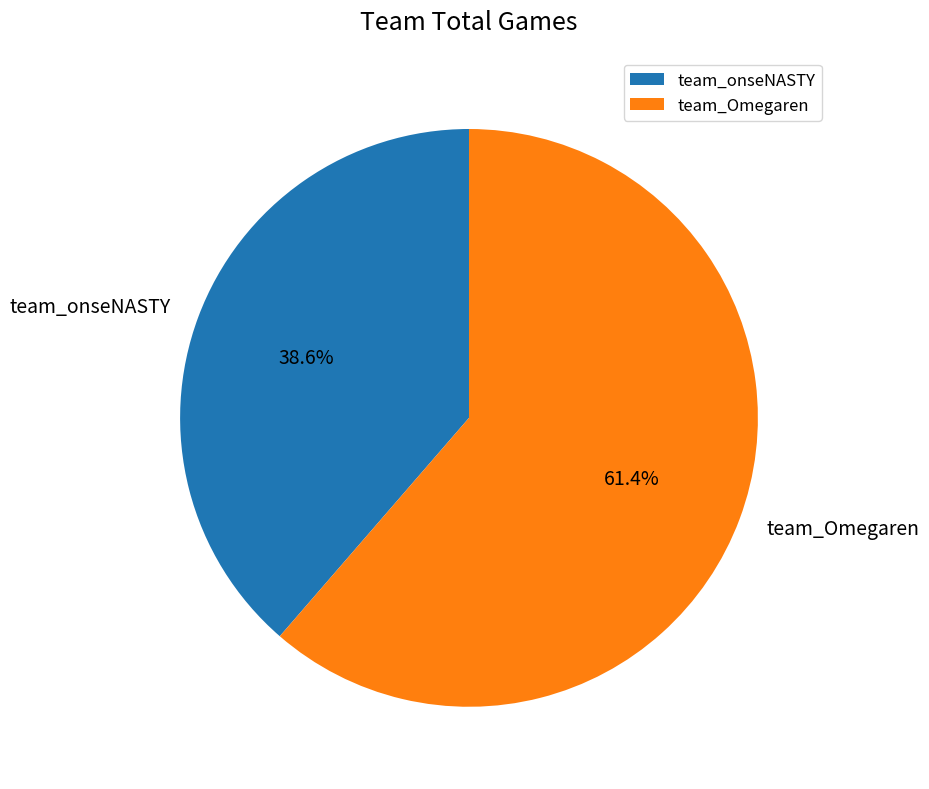

What is the ratio of the value at team_onseNASTY to the value at team_Omegaren?

0.6